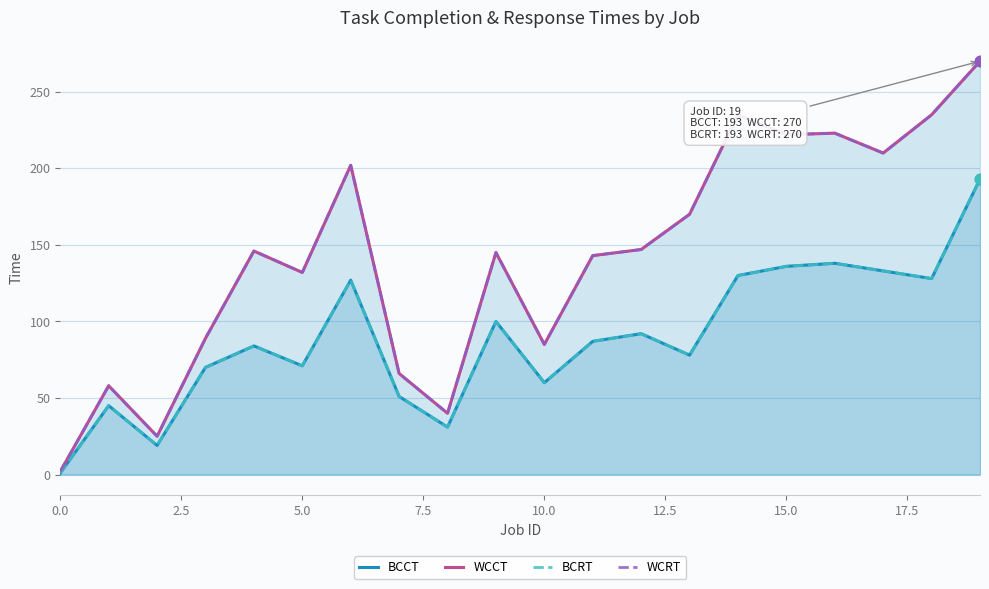

Which series reaches the maximum Y coordinate?

WCCT